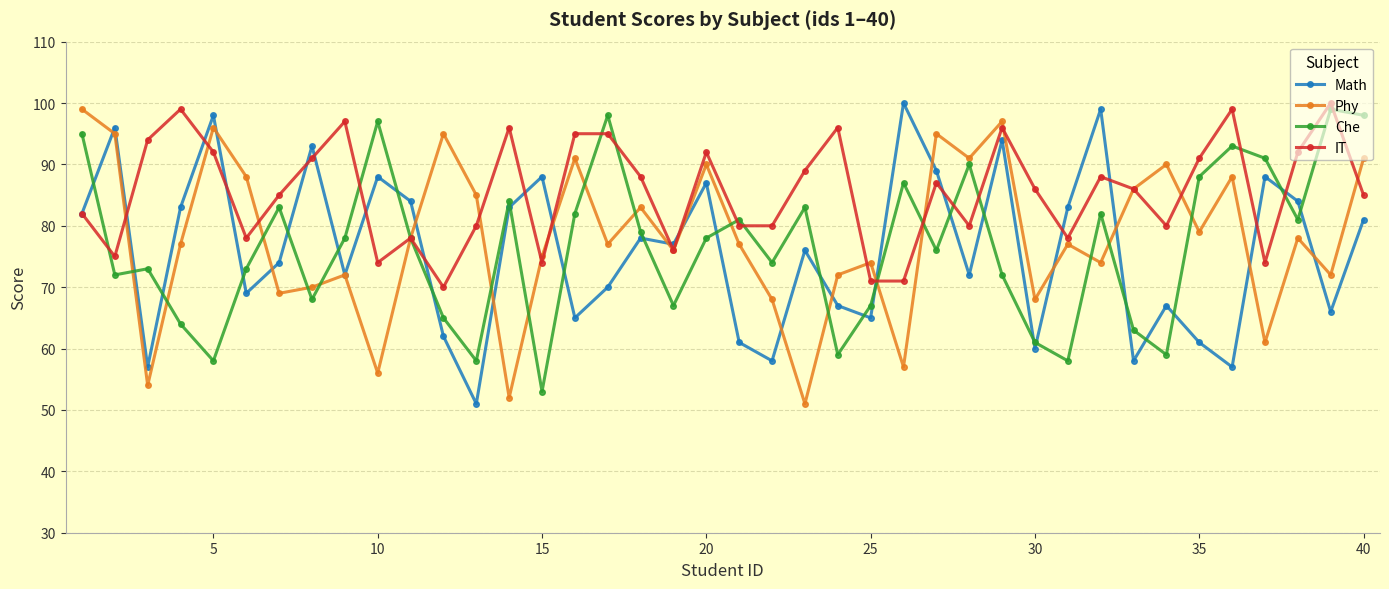

What is the value of the Che point at the 15th from the left?

53